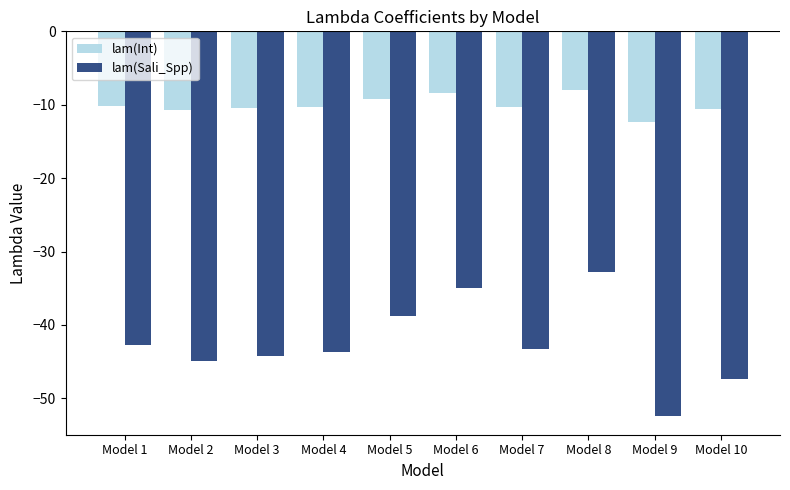

List the series in order of their peak value, highest first.

lam(Int), lam(Sali_Spp)